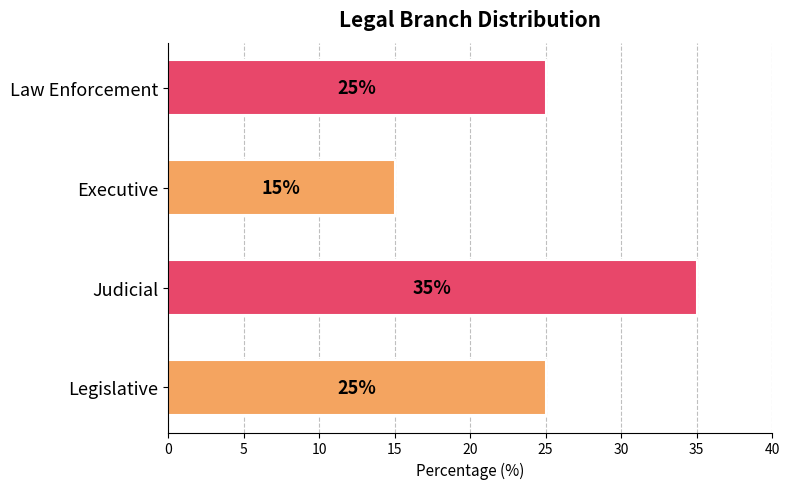

How many categories are shown in the chart?

4